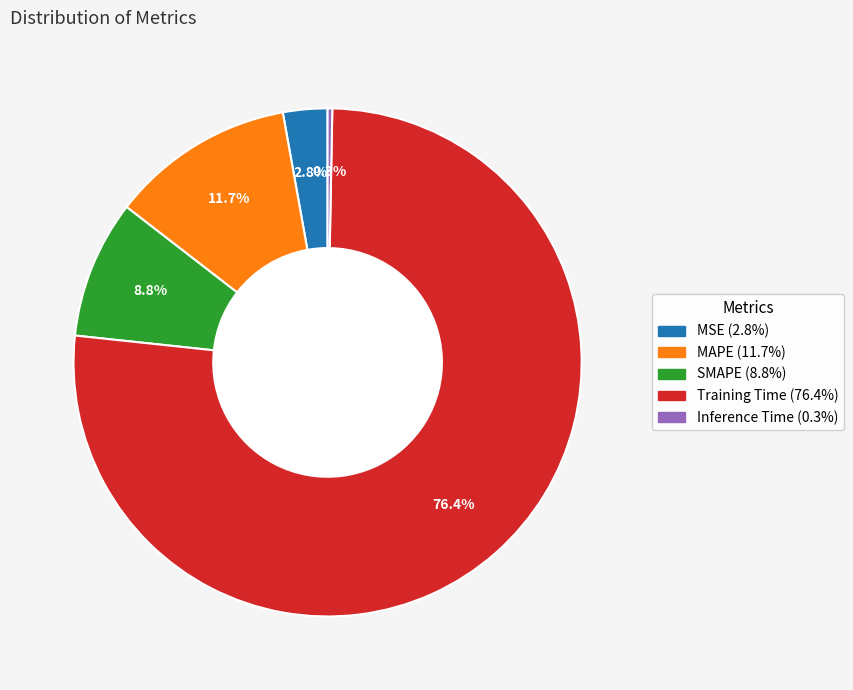

How many segments does this pie chart have?

5